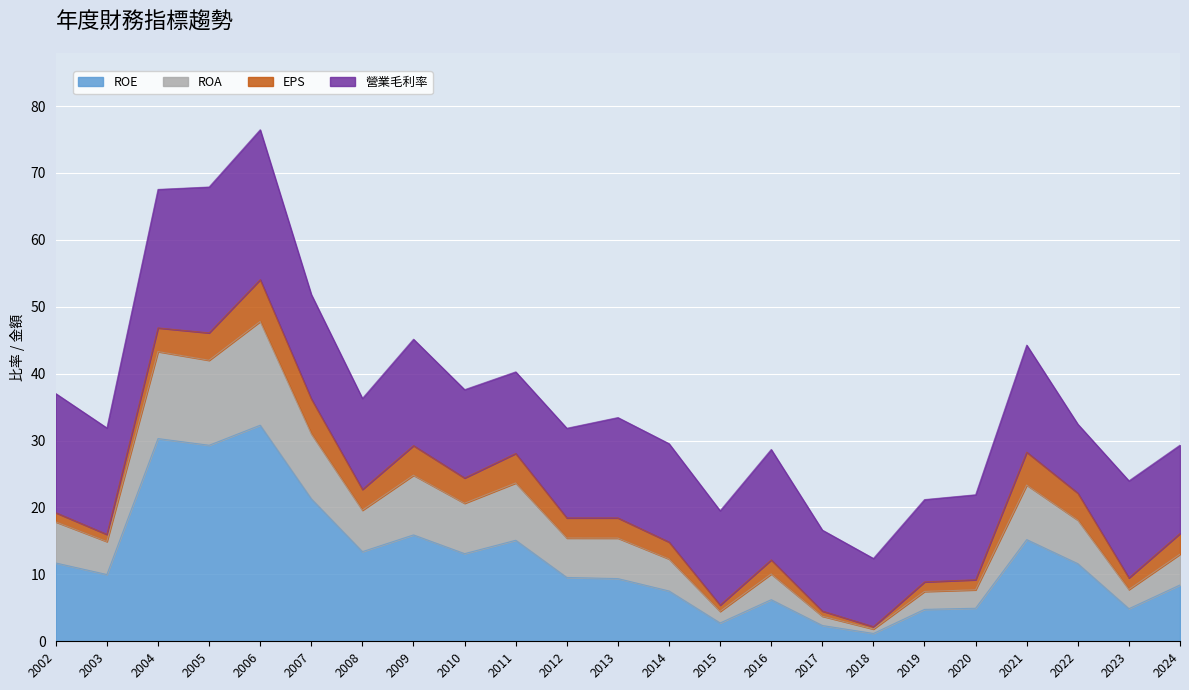

What is the total value across all series at 2002?

37.0